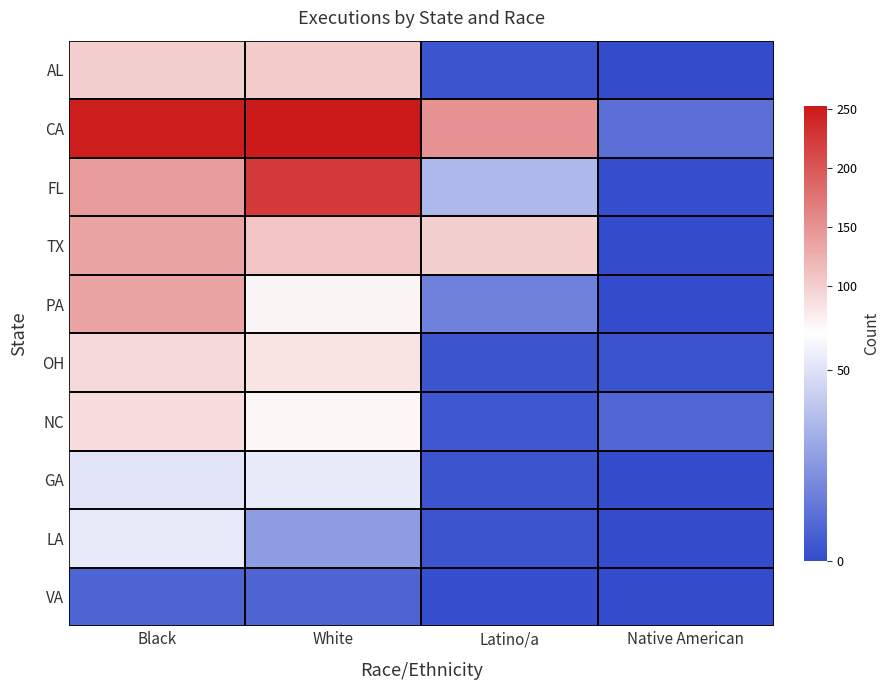

Reading right to left, extract all data points from this chart.

AL: Native American=0	Latino/a=3	White=102	Black=99
CA: Native American=12	Latino/a=151	White=252	Black=247
FL: Native American=1	Latino/a=36	White=224	Black=141
TX: Native American=0	Latino/a=100	White=108	Black=136
PA: Native American=0	Latino/a=18	White=68	Black=136
OH: Native American=2	Latino/a=3	White=81	Black=90
NC: Native American=9	Latino/a=4	White=66	Black=88
GA: Native American=0	Latino/a=3	White=53	Black=51
LA: Native American=0	Latino/a=3	White=27	Black=53
VA: Native American=0	Latino/a=1	White=8	Black=8